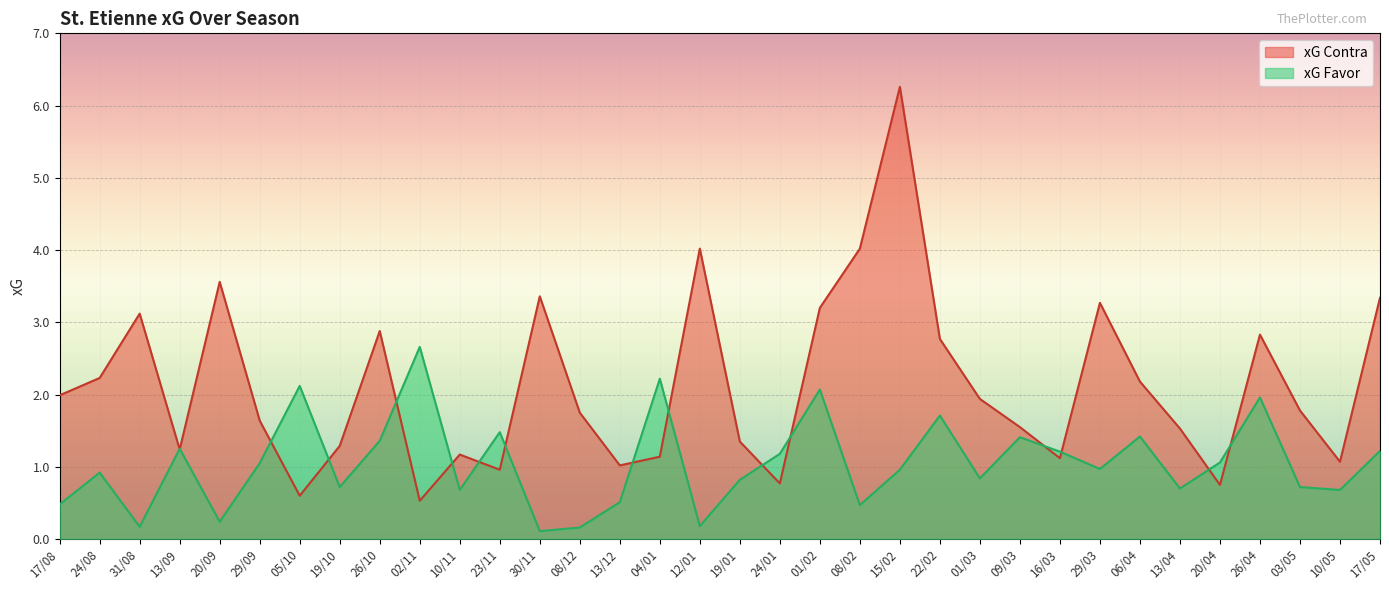

What is the difference between the highest and lowest values at 13/04?

0.8